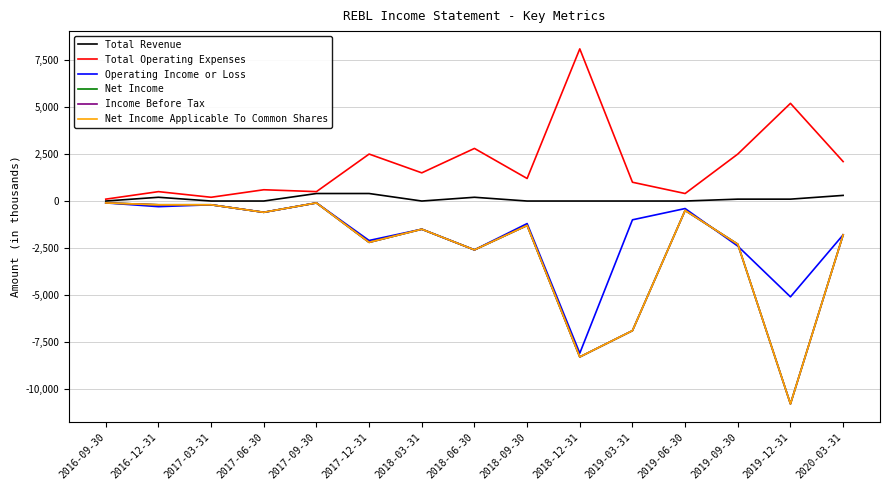

What is the sum of all Net Income values?

-39400